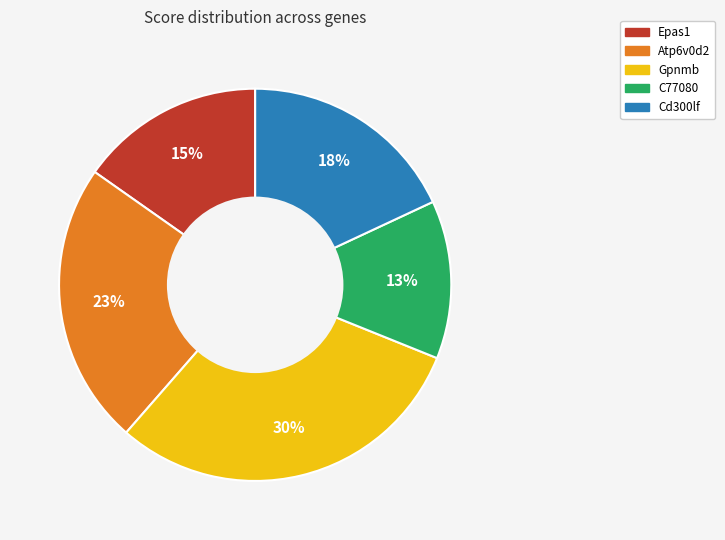

Which category has the biggest portion of the pie?

Gpnmb